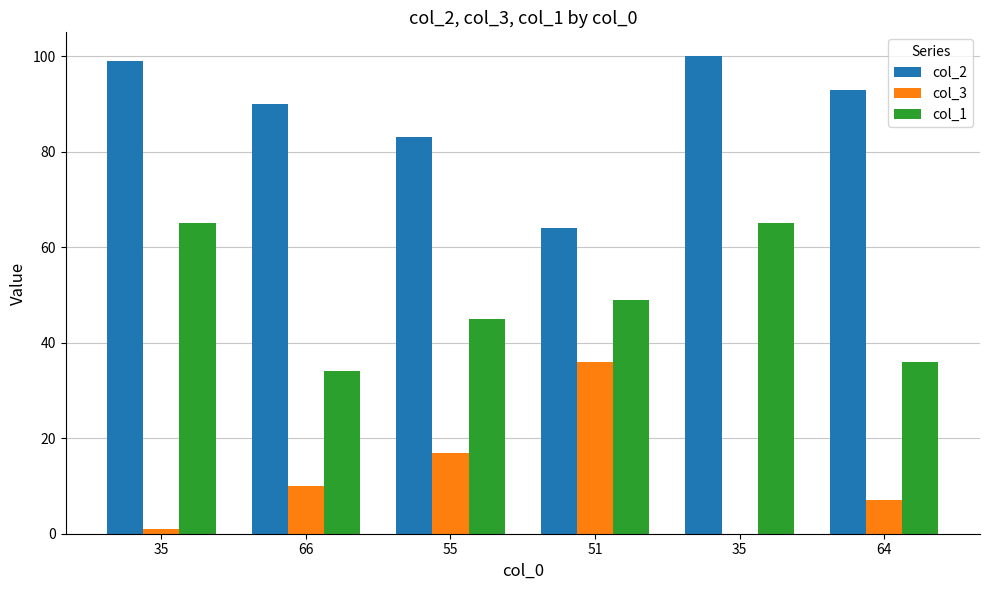

What is the total value across all series at 35?

165